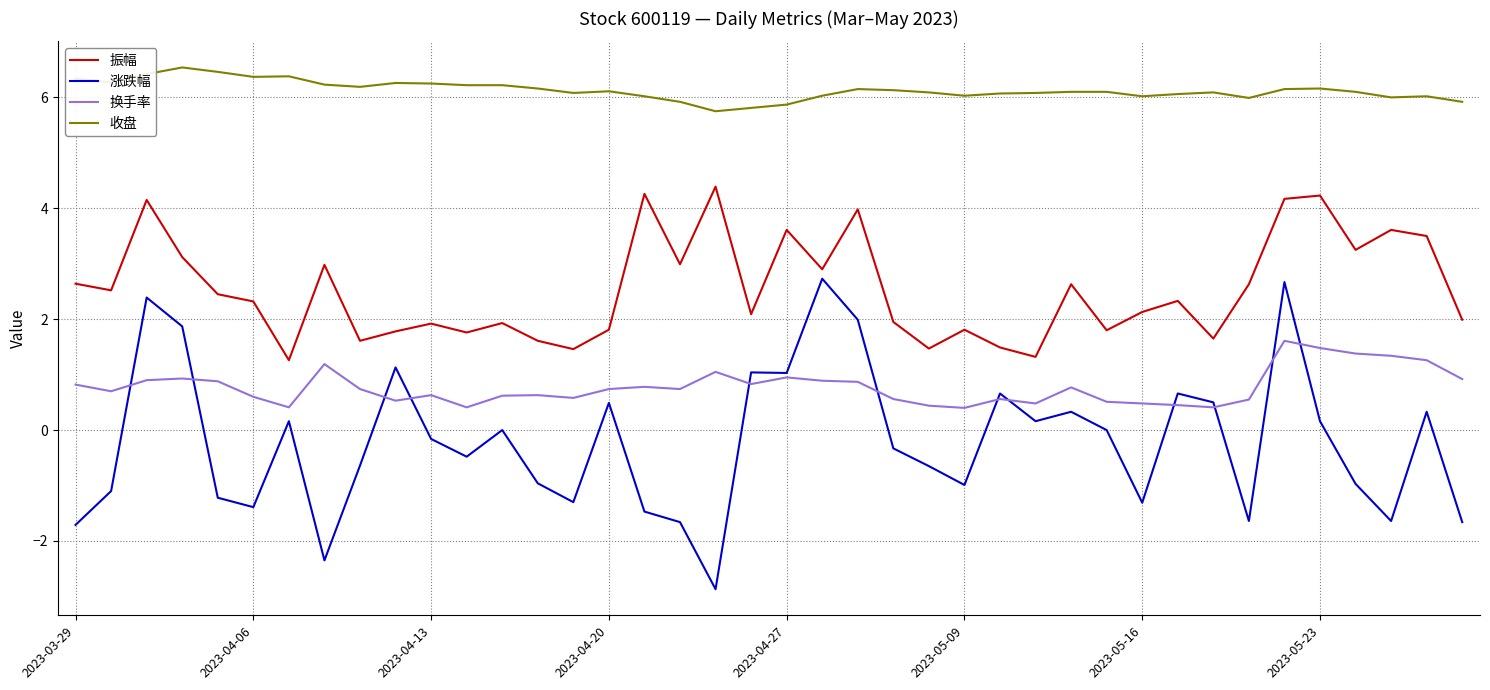

Does the chart have visible grid lines?

Yes